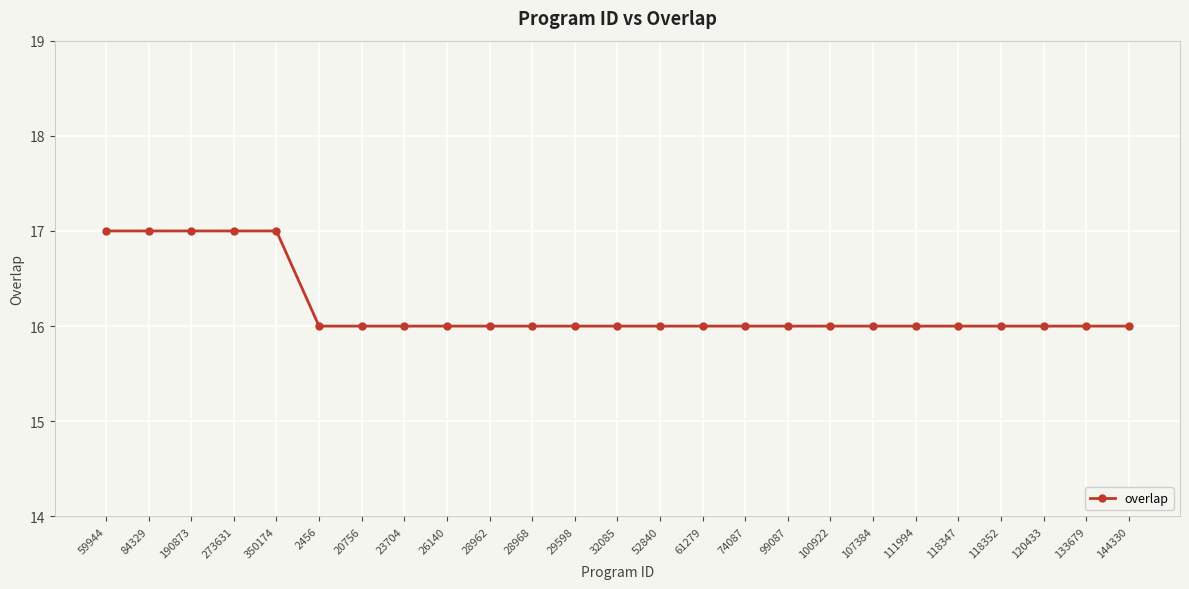

What is the label of the 5th point from the left?

350174